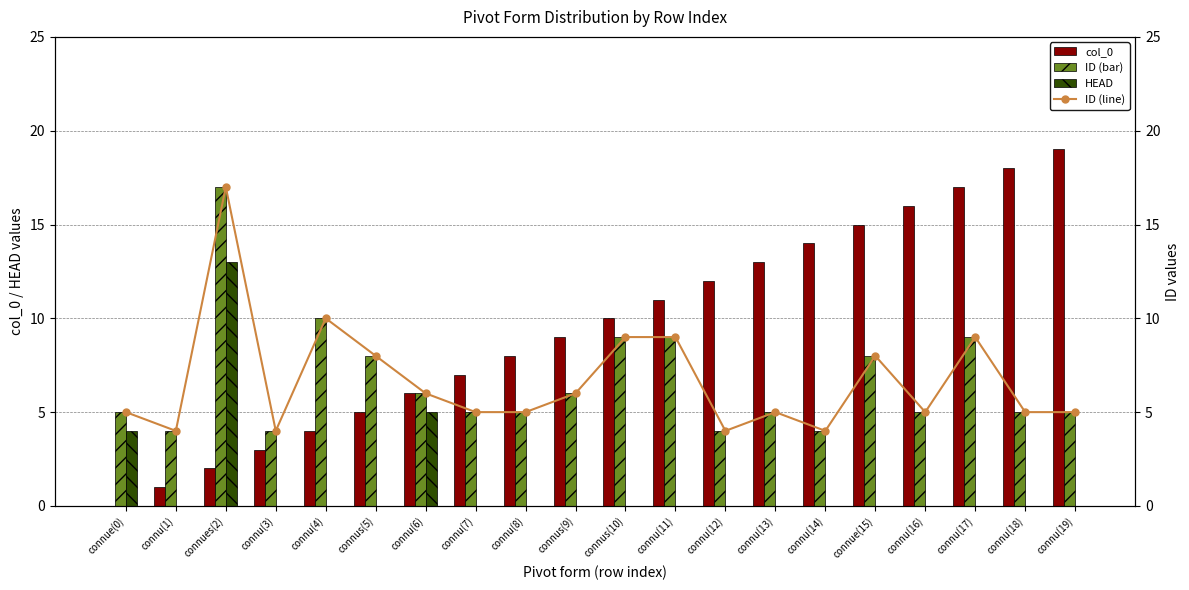

At which category is the sum across all series the highest?

connues(2)